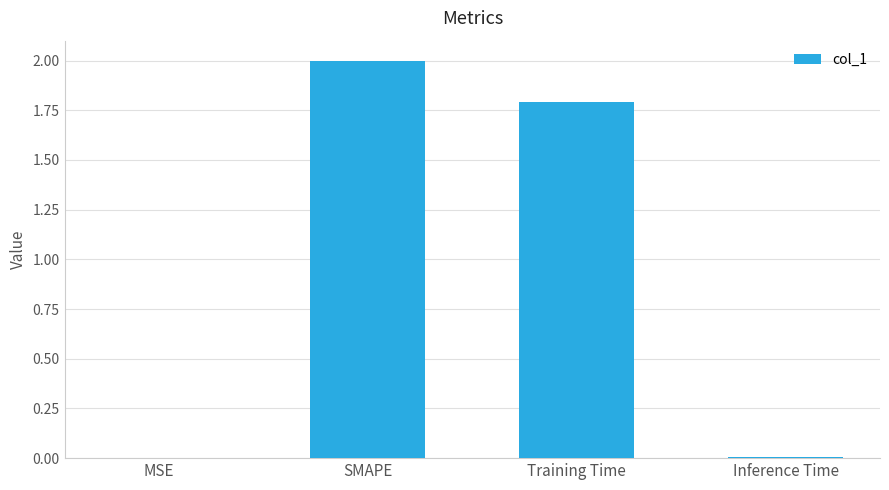

What is the greatest value displayed?

2.0